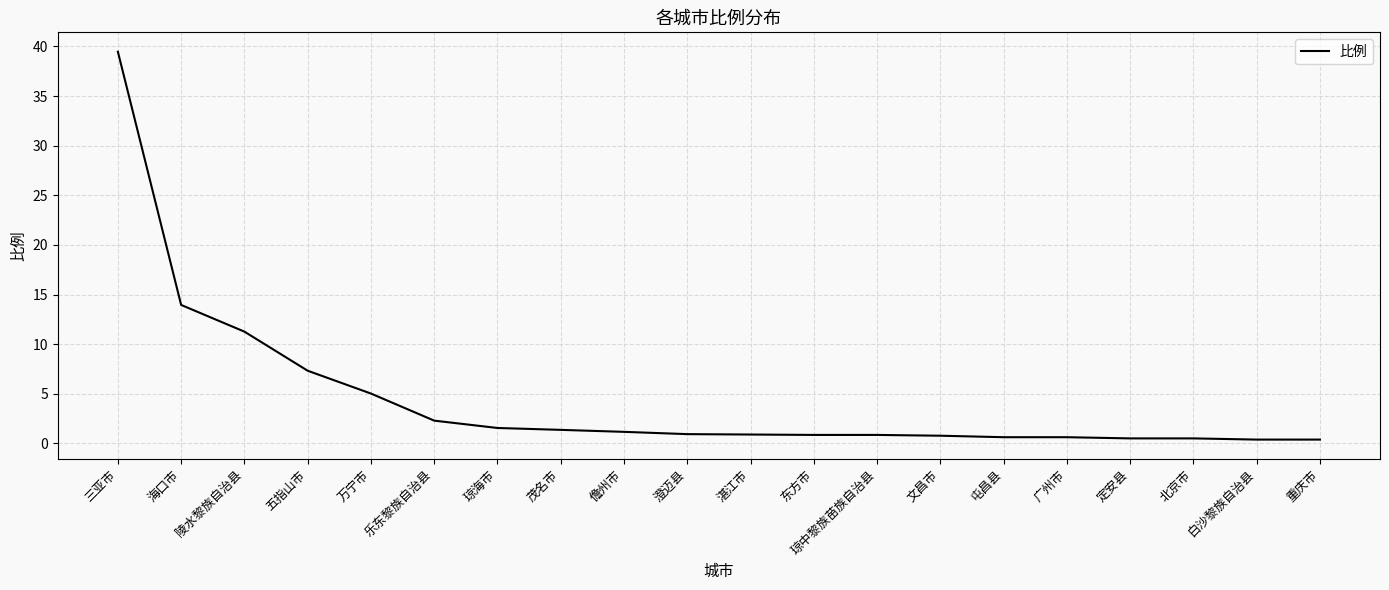

How many lines are shown in the chart?

1